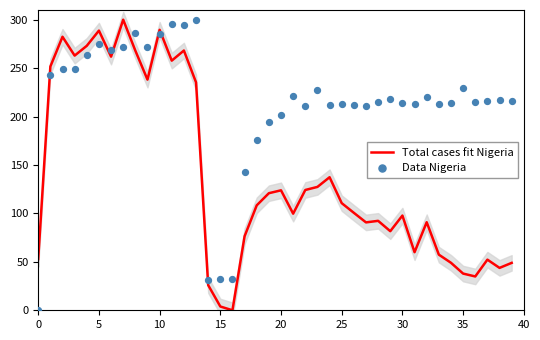

Which series contains the lowest Y value?

Total cases fit Nigeria